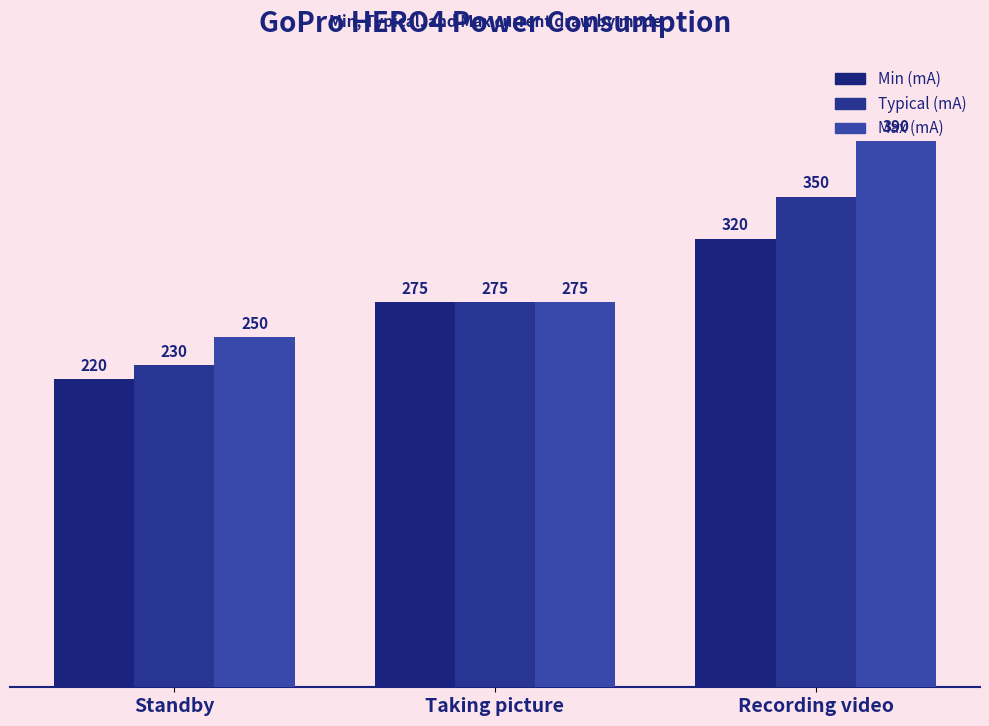

At Recording video, list the series in order from largest to smallest.

Max (mA), Typical (mA), Min (mA)